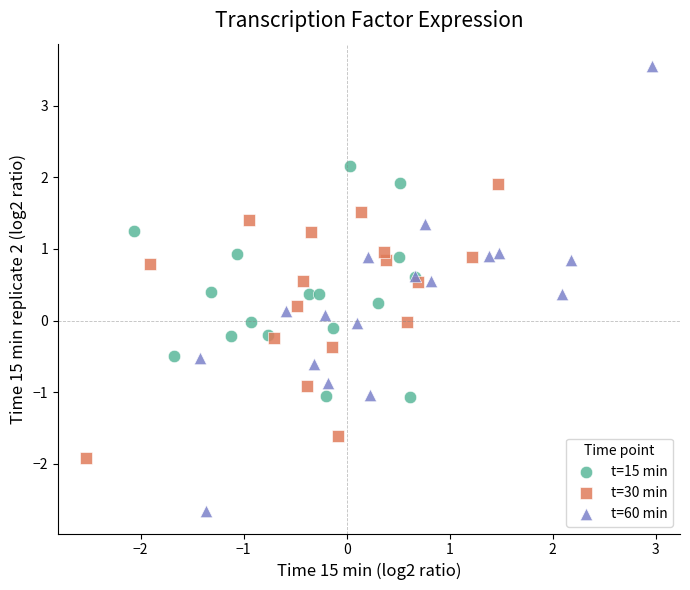

Which series contains the highest Y value?

t=60 min